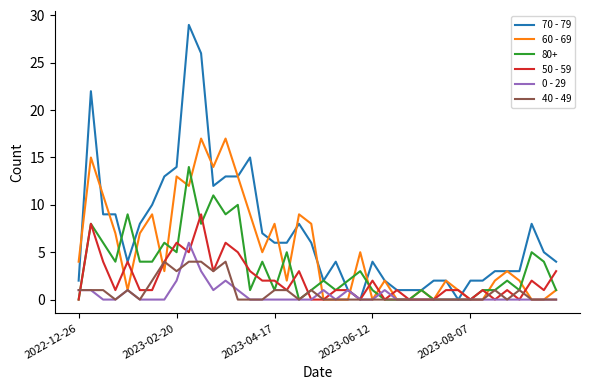

List the series in order of their peak value, highest first.

70 - 79, 60 - 69, 80+, 50 - 59, 0 - 29, 40 - 49